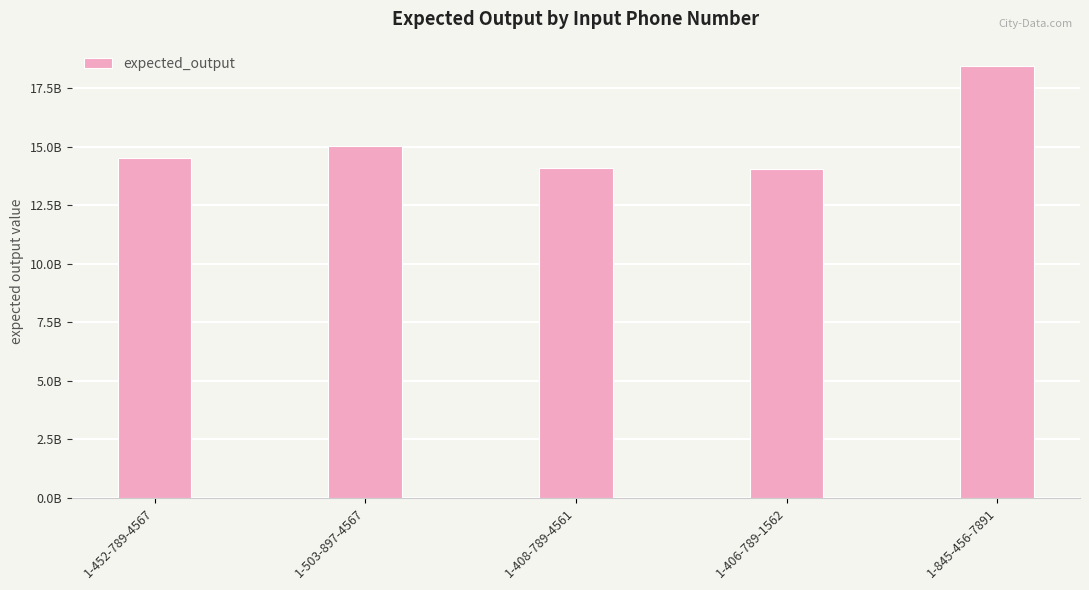

What is the sum of the values at 1-503-897-4567 and 1-845-456-7891?

33493542458